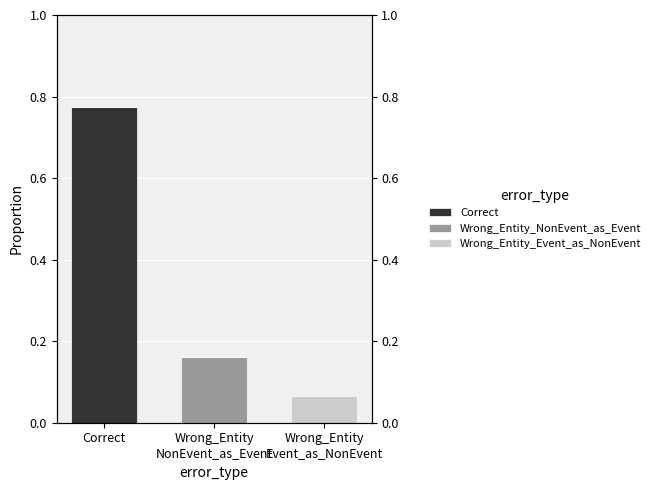

Which series has the largest total across all categories?

Correct